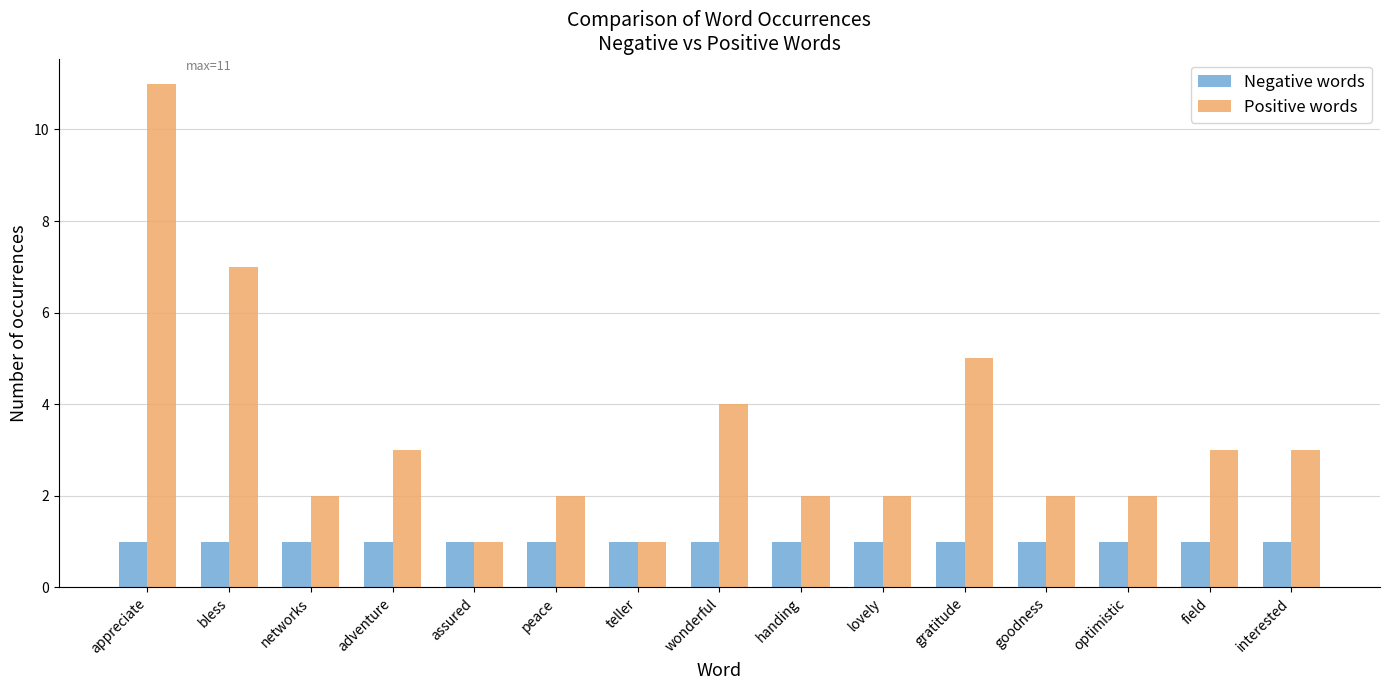

Between optimistic and field, which series saw the biggest shift?

Positive words